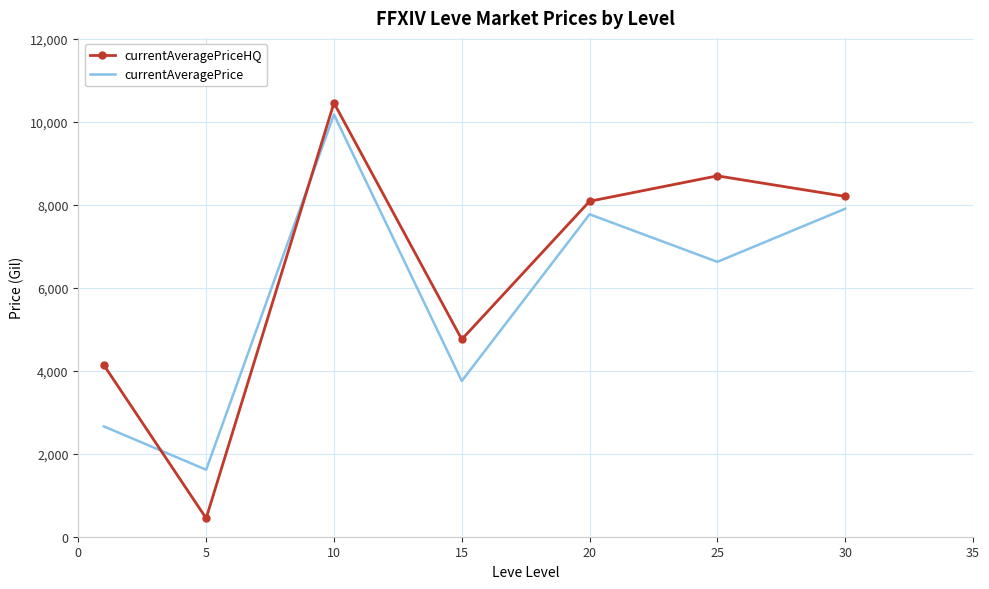

What are all the series names shown in the legend?

currentAveragePriceHQ, currentAveragePrice